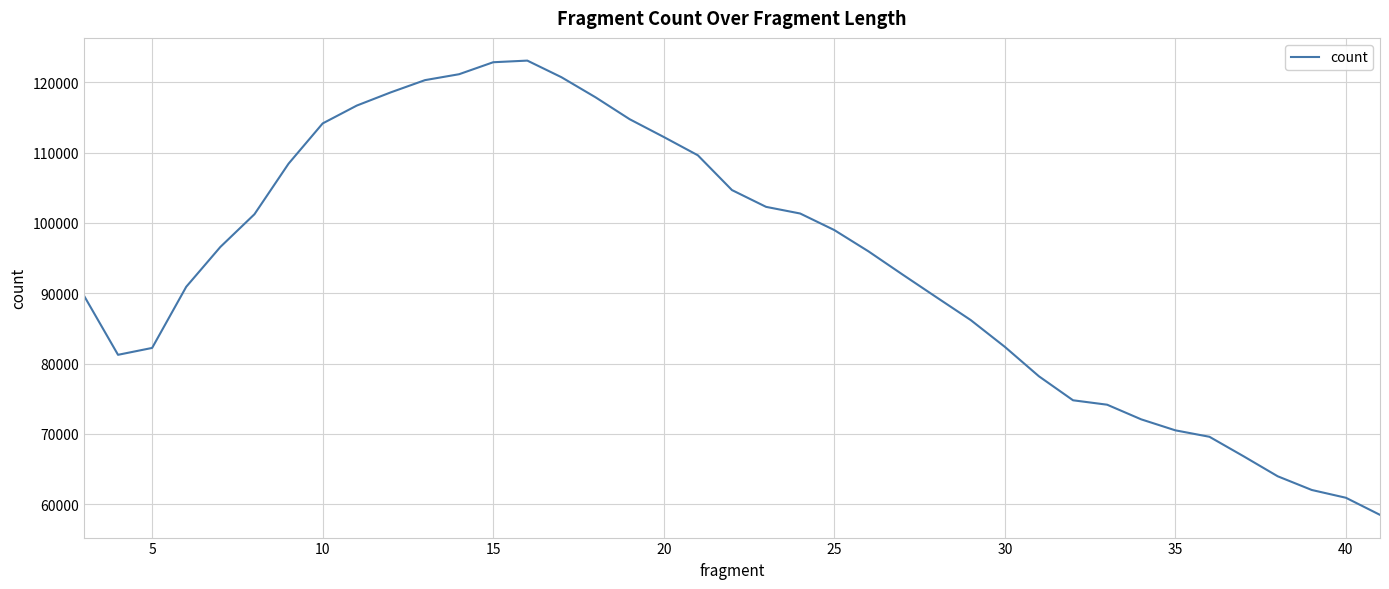

What is the difference between the maximum and minimum values?

64595